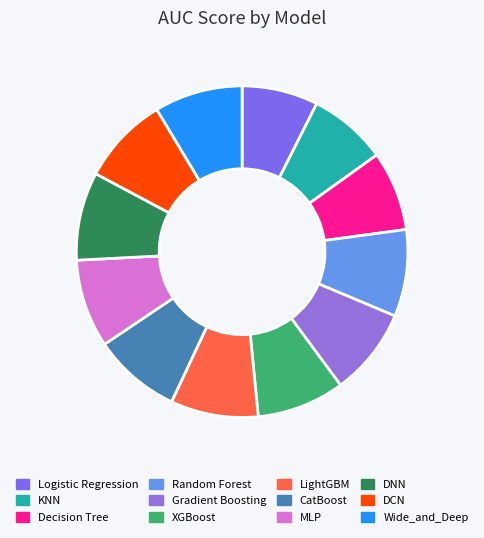

Count the number of slices in the pie.

12